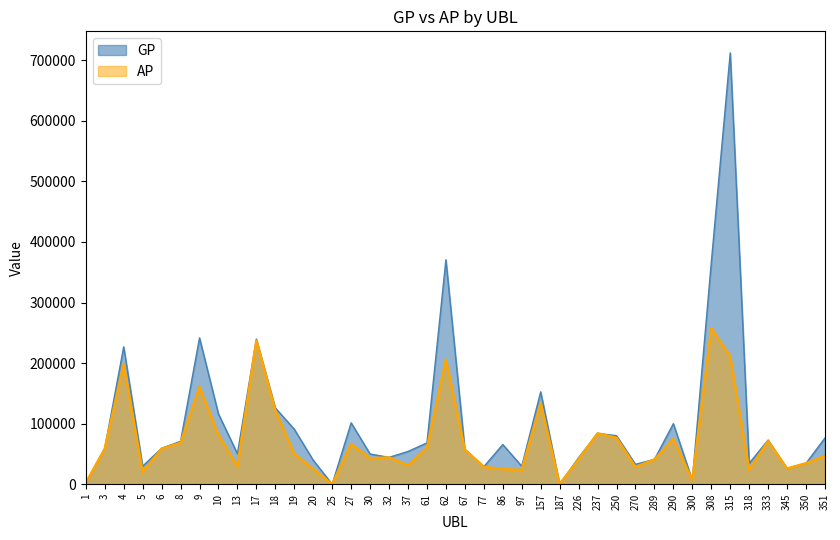

List the series in order of their overall mean, highest first.

GP, AP